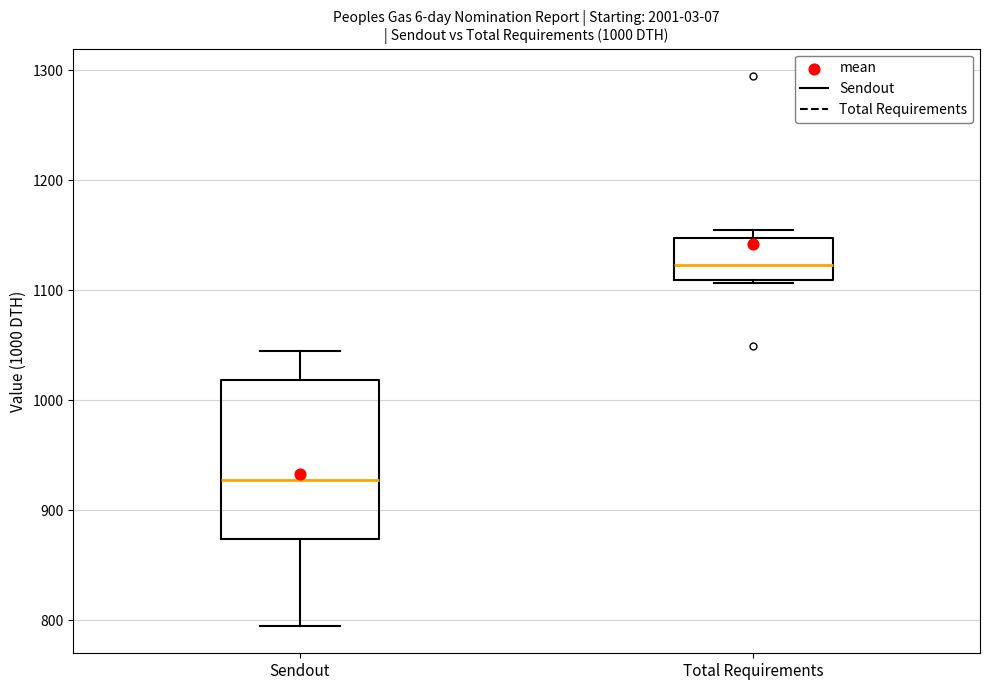

Which box's median line is the highest?

Total Requirements